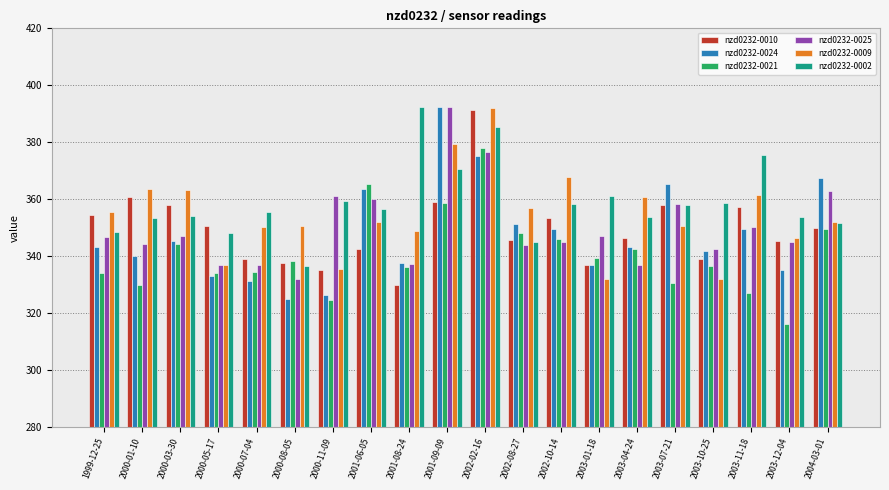

What is the label of the 5th bar from the right?

2003-07-21